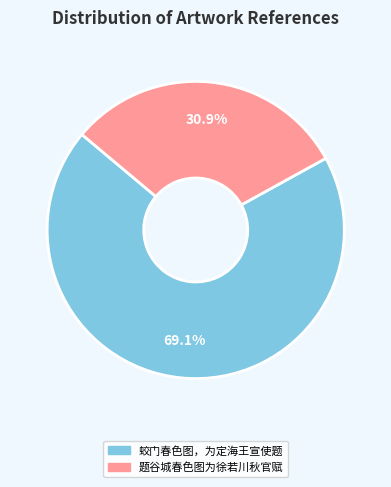

Which slice represents more than half of the pie?

蛟门春色图，为定海王宣使题